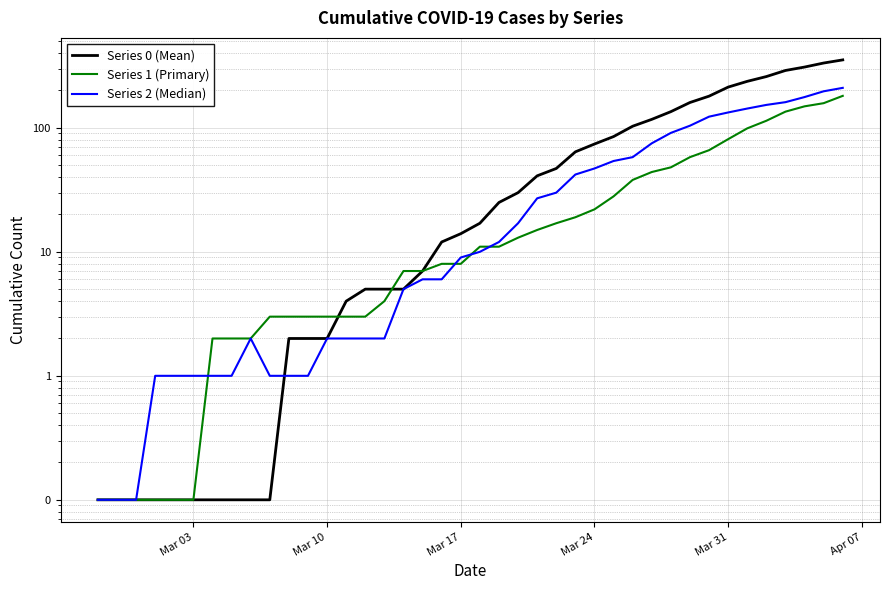

What are all the series names shown in the legend?

Series 0 (Mean), Series 1 (Primary), Series 2 (Median)